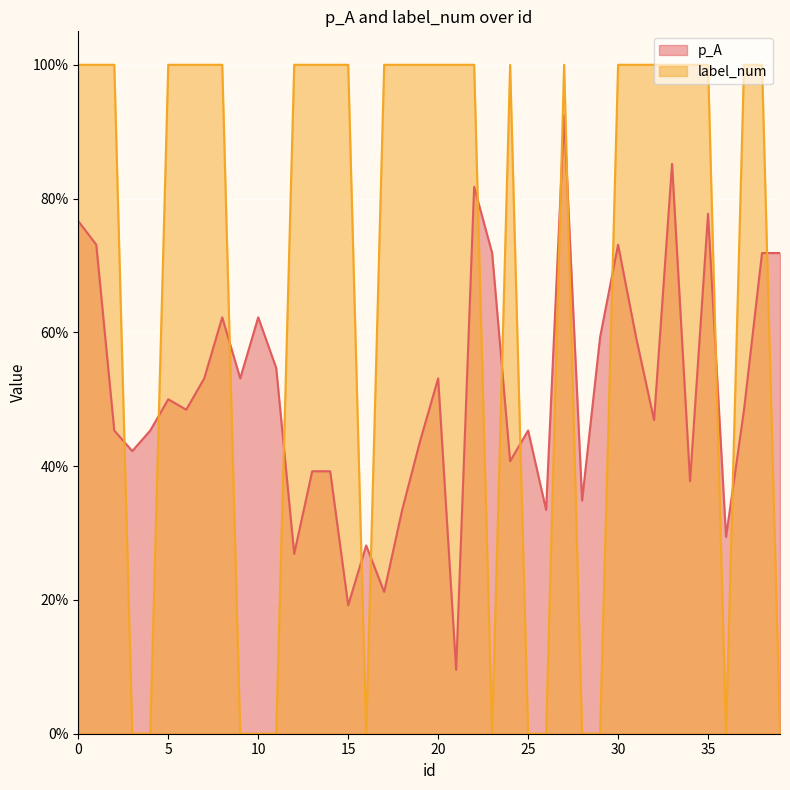

Is it true that label_num equals 0.3 at 5?

False